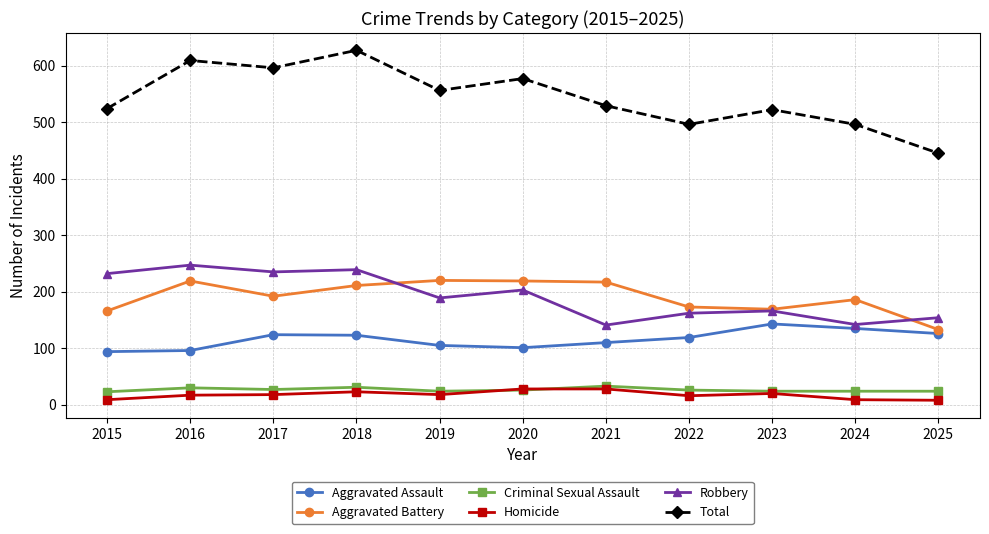

What value does the Total series have at 2022?

496